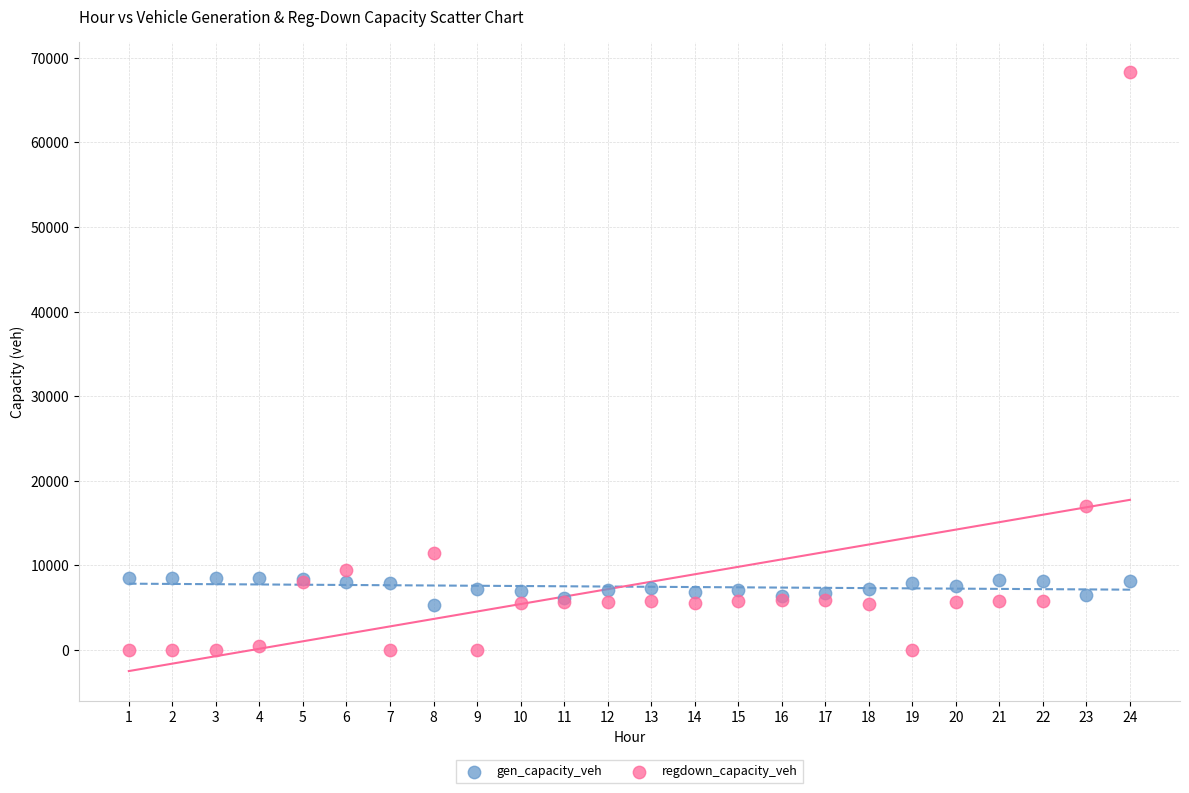

Which series reaches the maximum Y coordinate?

regdown_capacity_veh